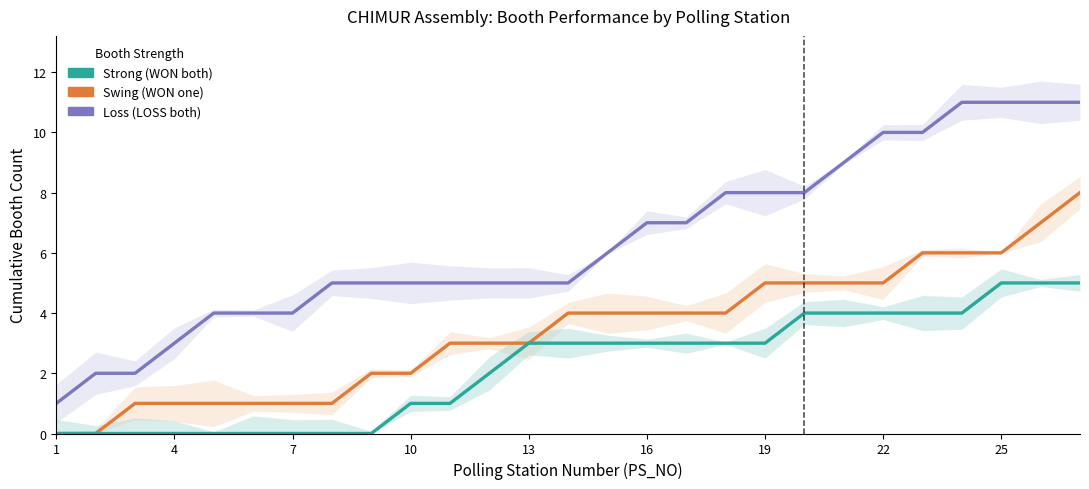

What is the sum of all Loss booths (cumul.) values?

172